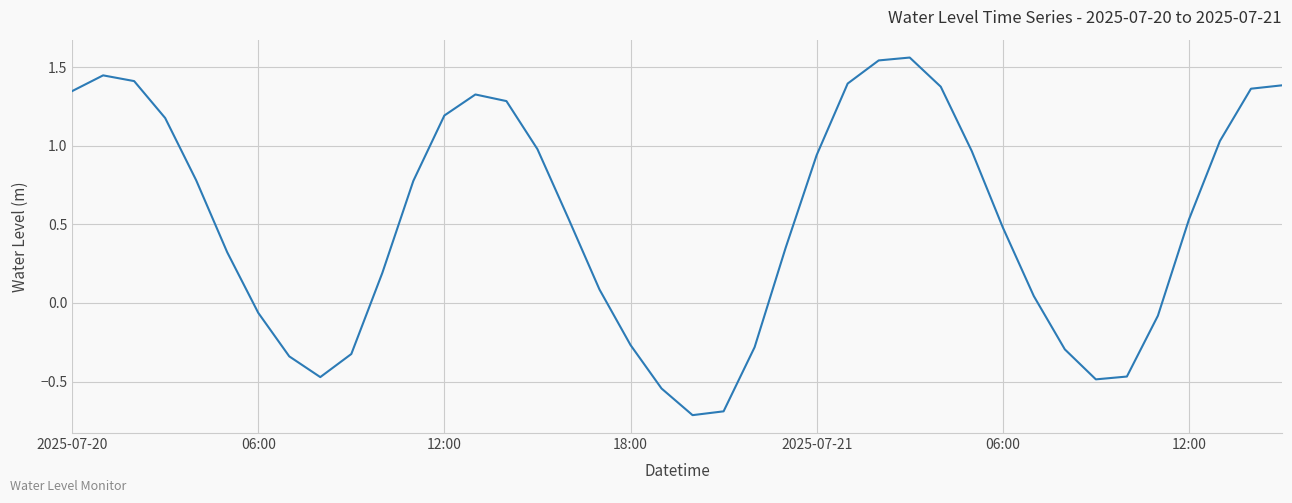

How many values are below 0?

13